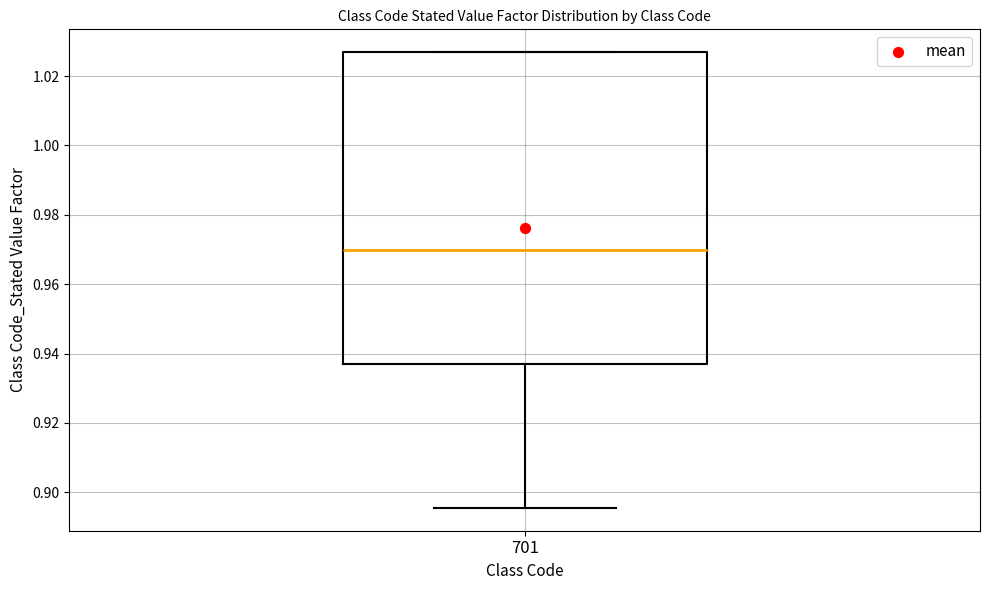

Read this box plot against the y-axis: the position of the median line, the range covered by the box, and the ends of both whiskers. The values are not printed on the chart, so give them approximately, as read against the axis.

median 0.970, box 0.938 to 1.026, whiskers 0.896 to 1.026